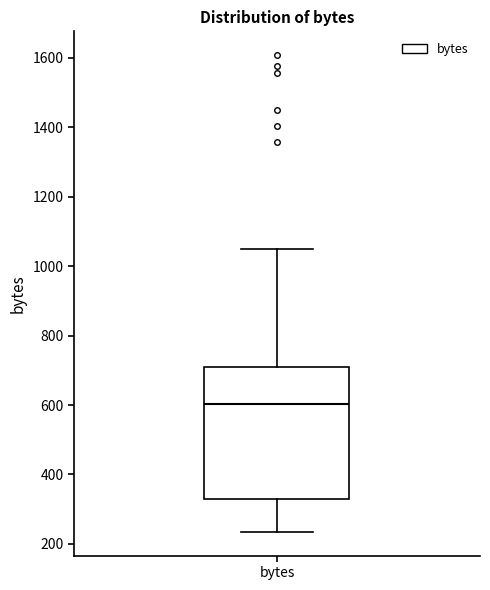

Read this box plot against the y-axis: the position of the median line, the range covered by the box, and the ends of both whiskers. The values are not printed on the chart, so give them approximately, as read against the axis.

median 600, box 340 to 700, whiskers 240 to 1060